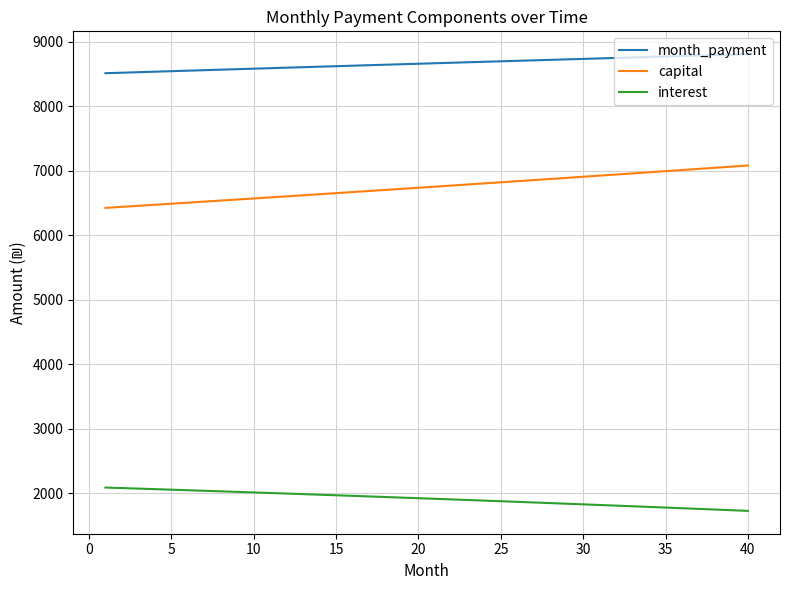

What is the difference between the maximum and minimum values in the interest series?

361.9